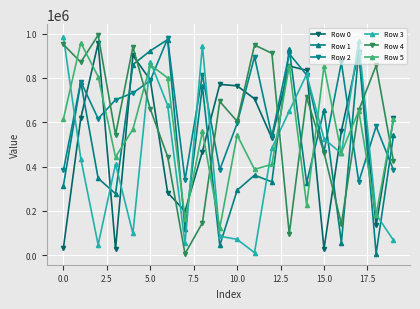

True or false: Row 3 and Row 4 intersect in this chart.

True